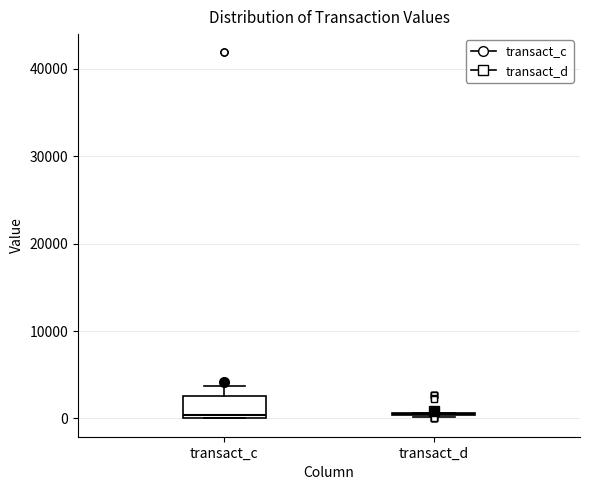

Which box is the tallest, from its lower edge to its upper edge?

transact_c